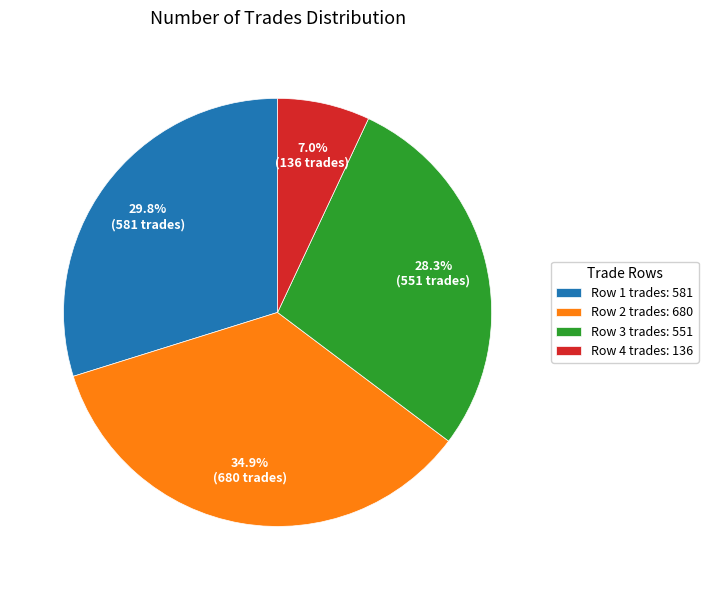

Does any single category account for the majority?

No